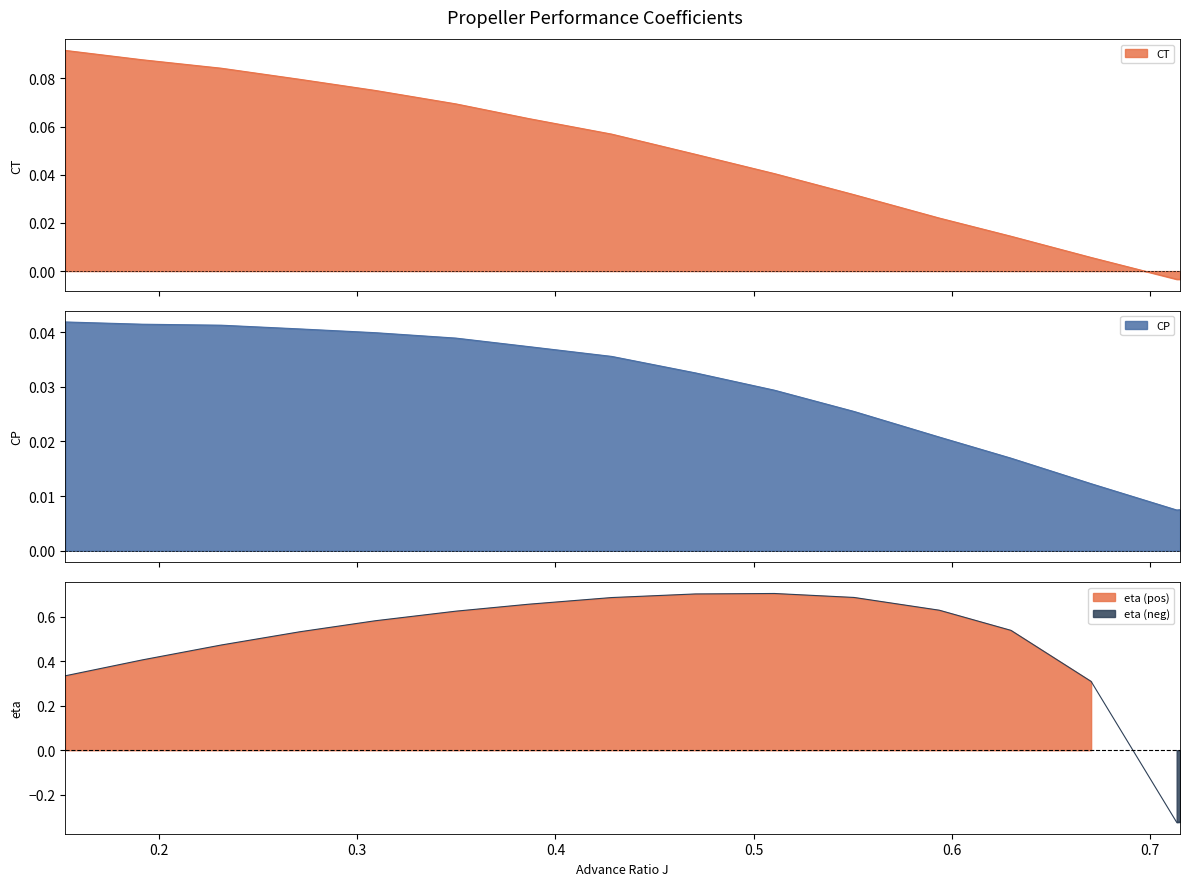

Which series has the largest range (max minus min)?

eta